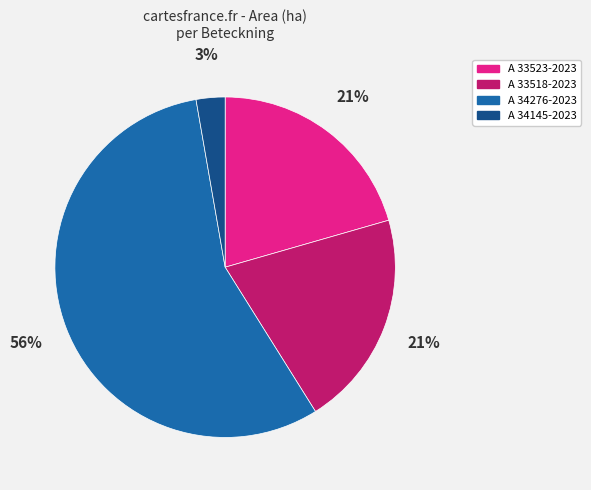

How many segments does this pie chart have?

4